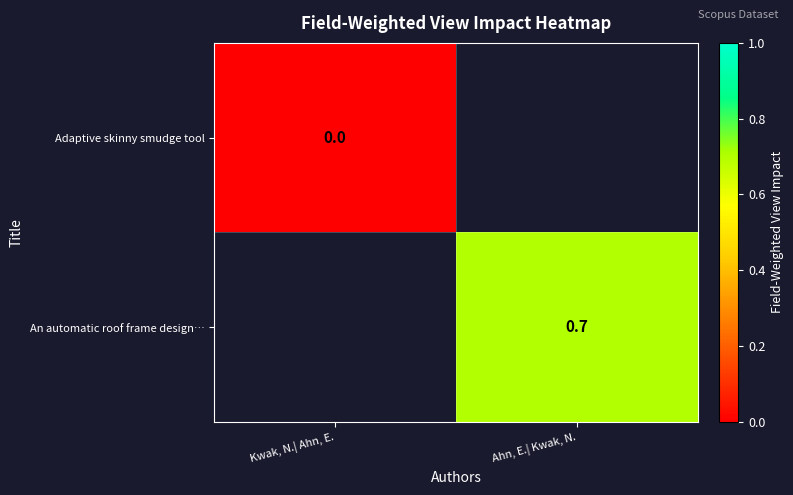

At how many categories does at least one series exceed 0?

1